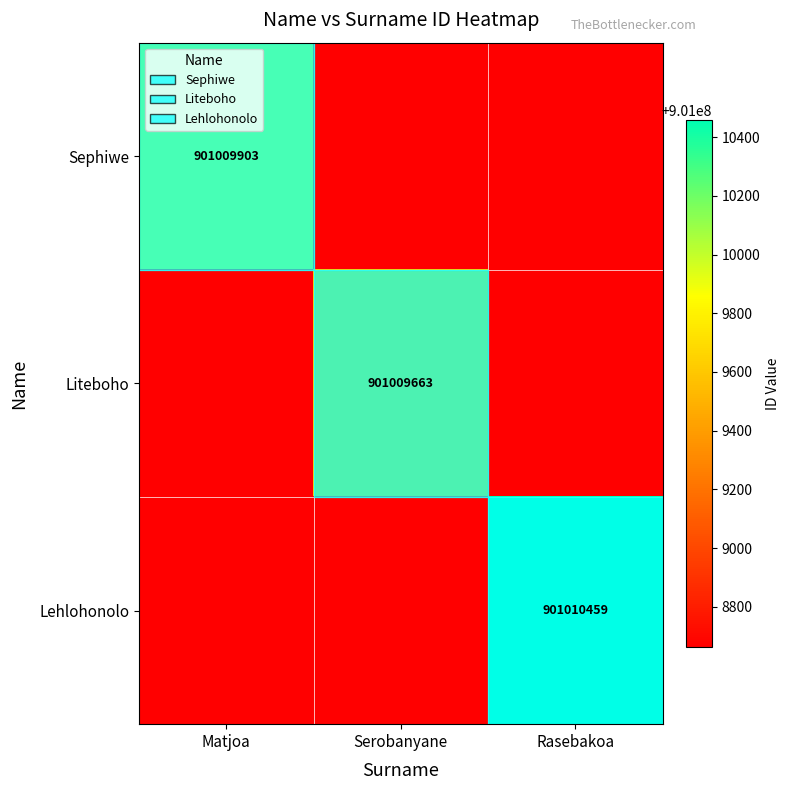

How many categories are shown in the chart?

3